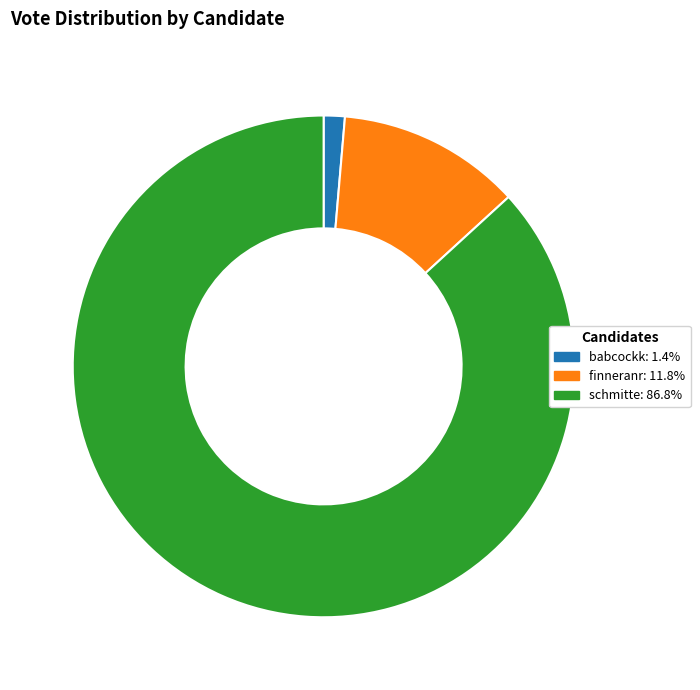

What is the ratio of the value at babcockk to the value at finneranr?

0.1